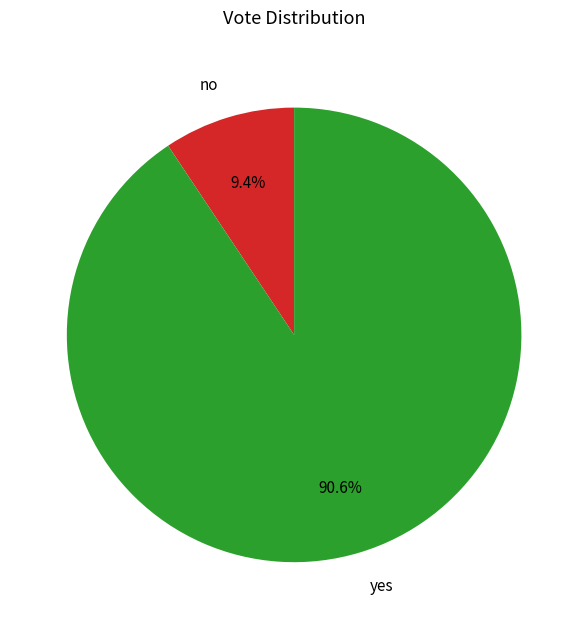

The yes slice represents 96% of the pie. True or false?

False